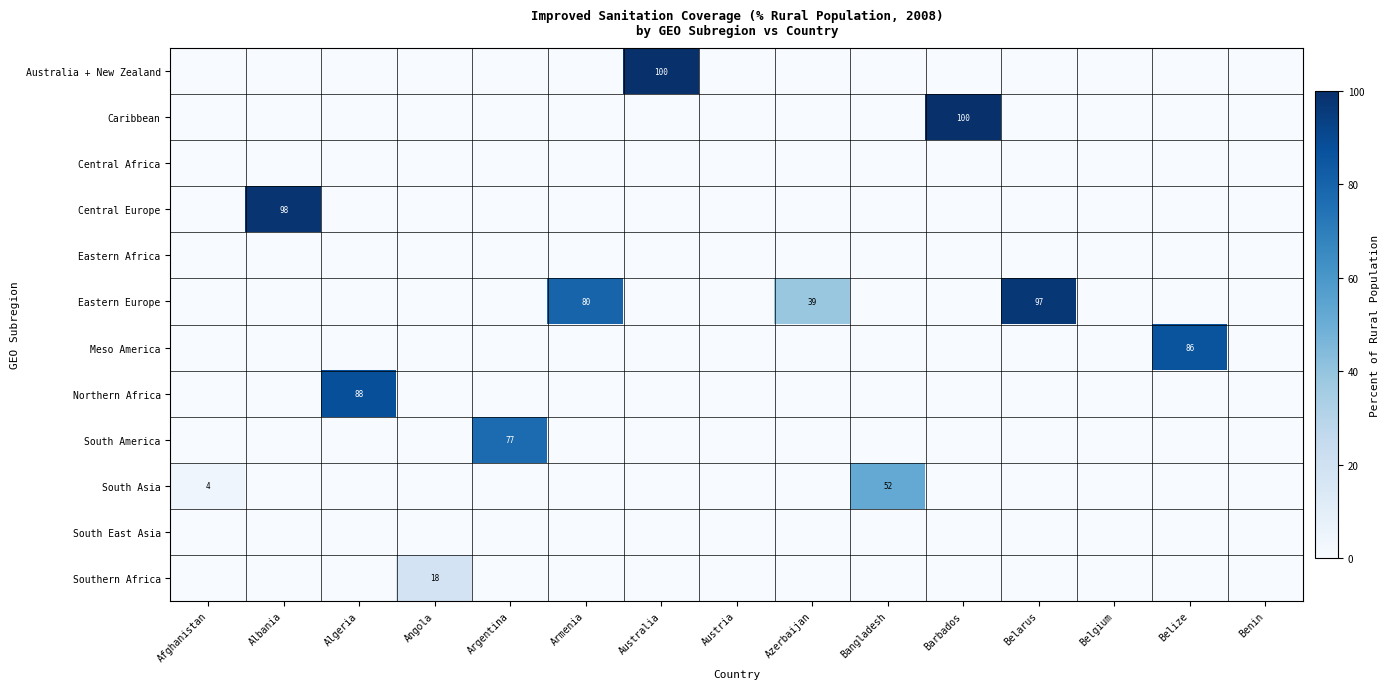

Which category has the highest value across all series?

Australia